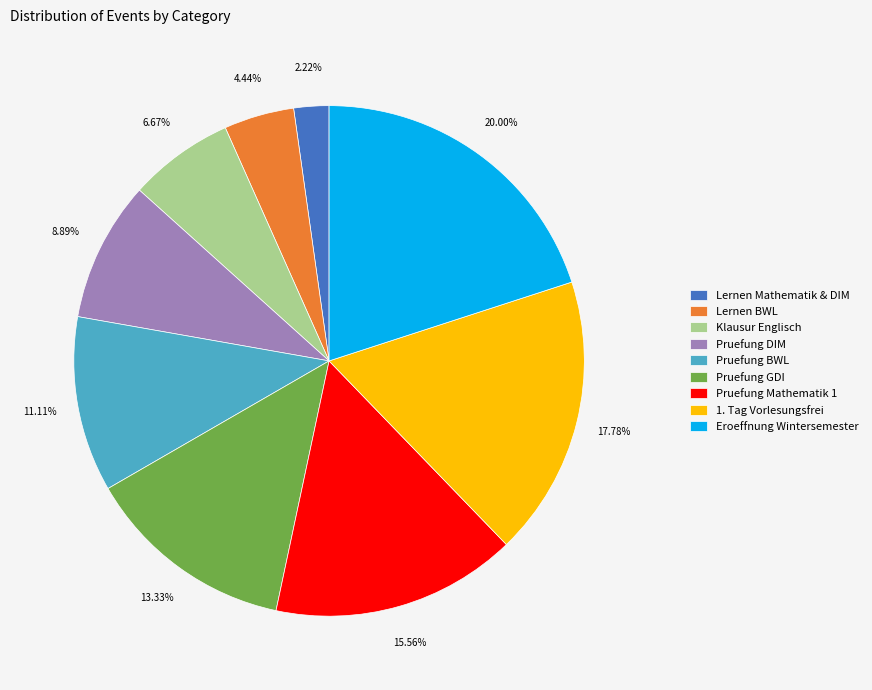

What is the largest slice in the pie chart?

Eroeffnung Wintersemester